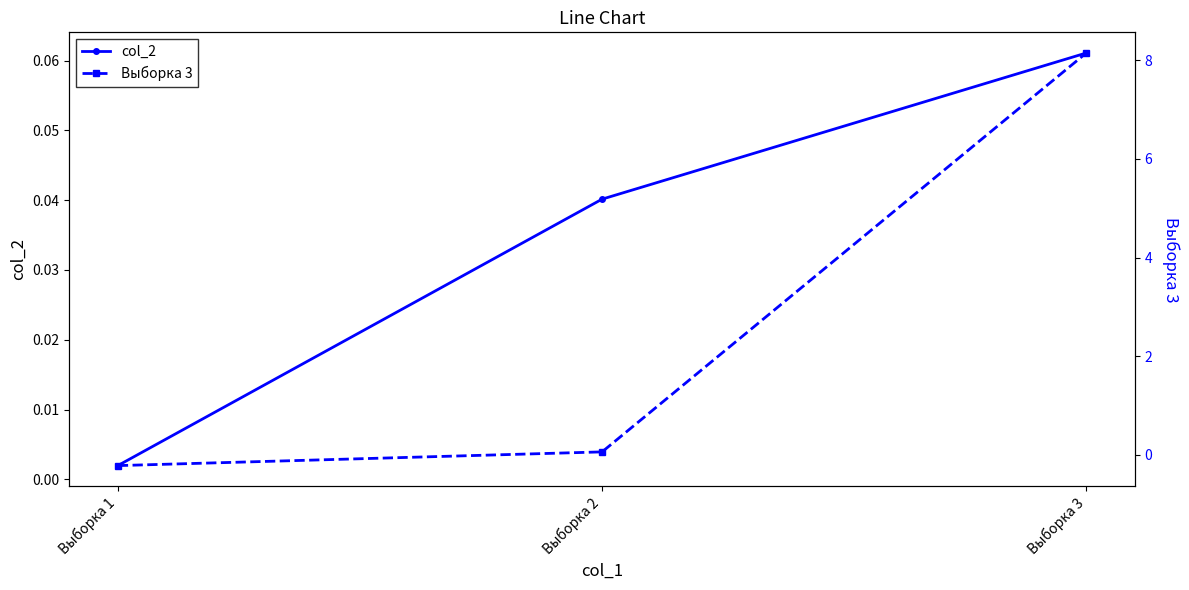

List the series in order of their peak value, lowest first.

col_2, Выборка 3